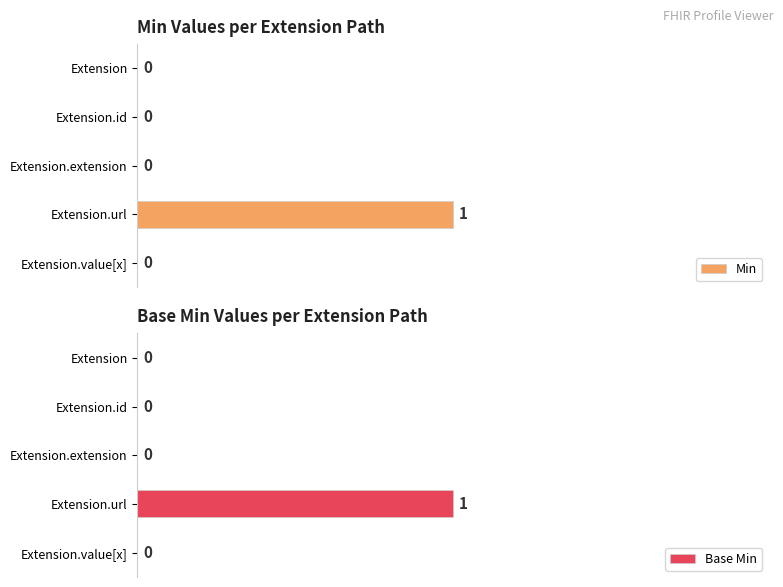

What is the difference between the maximum and second lowest values in the Min series?

1